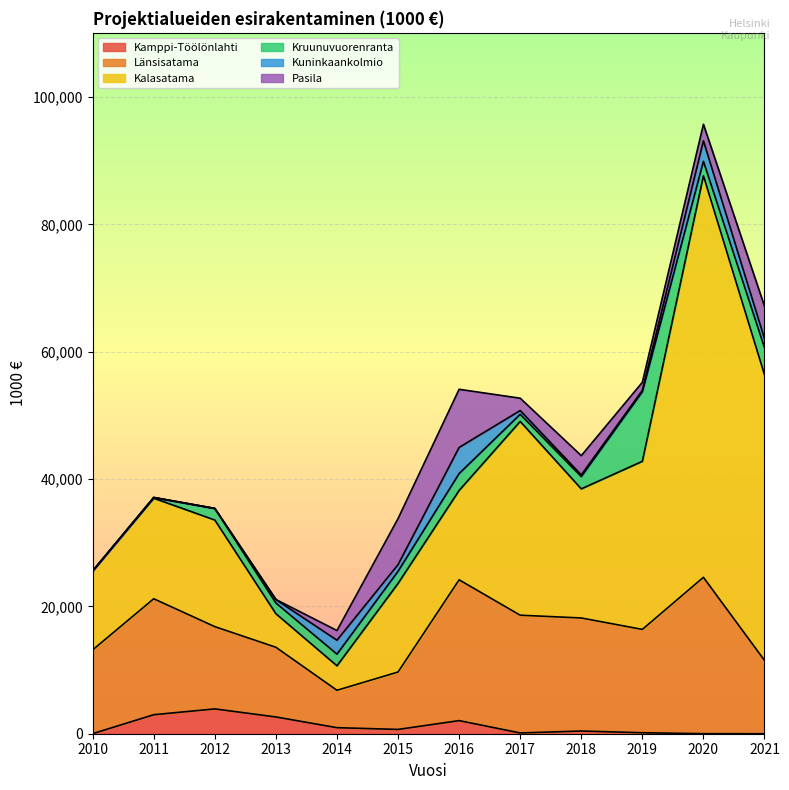

In Kuninkaankolmio, how many points are lower than both neighbors (excluding endpoints)?

2